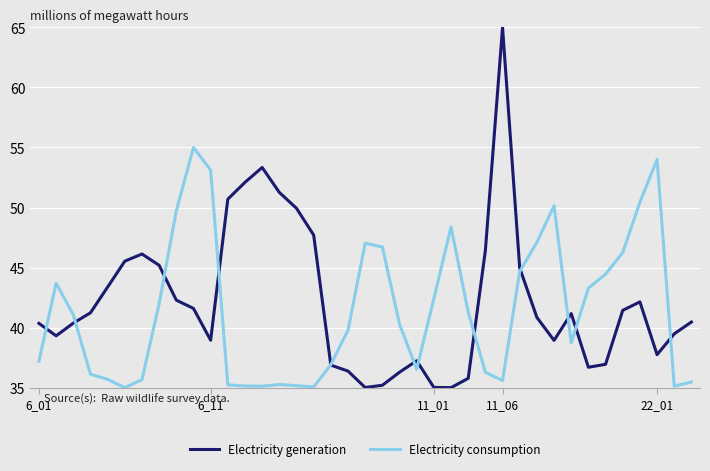

What is the maximum value shown in the chart?

65.0